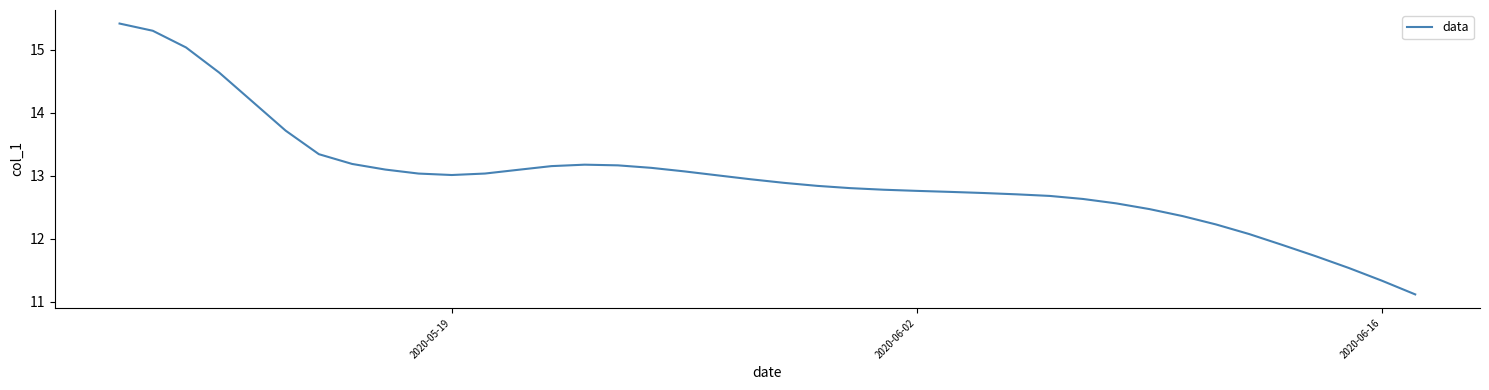

Is this an area chart (filled region under the line)?

No